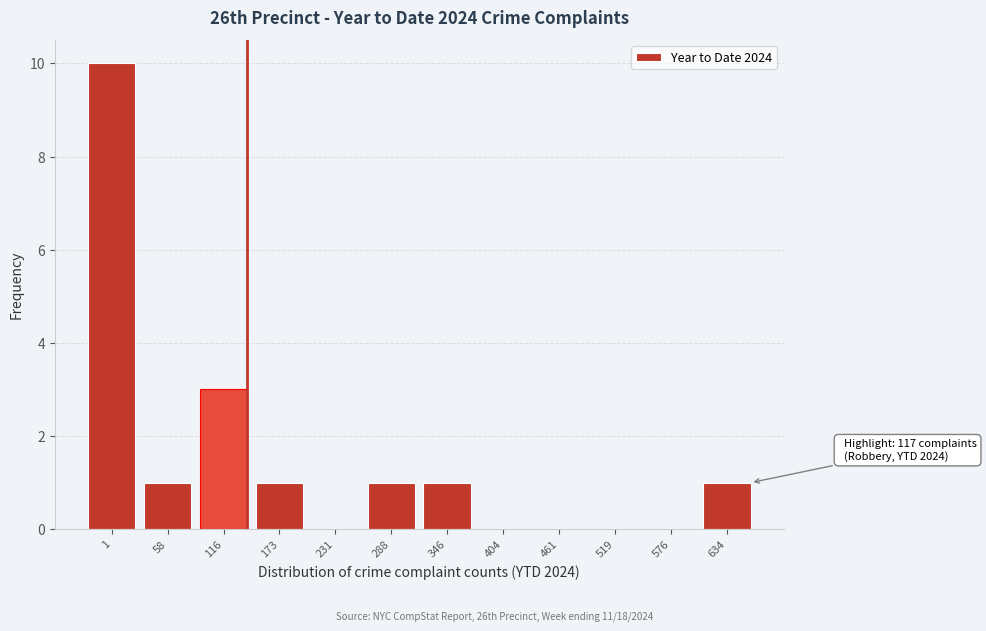

Reading right to left, transcribe all the data shown in this chart.

634=1	576=0	519=0	461=0	404=0	346=1	288=1	231=0	173=1	116=3	58=1	1=10